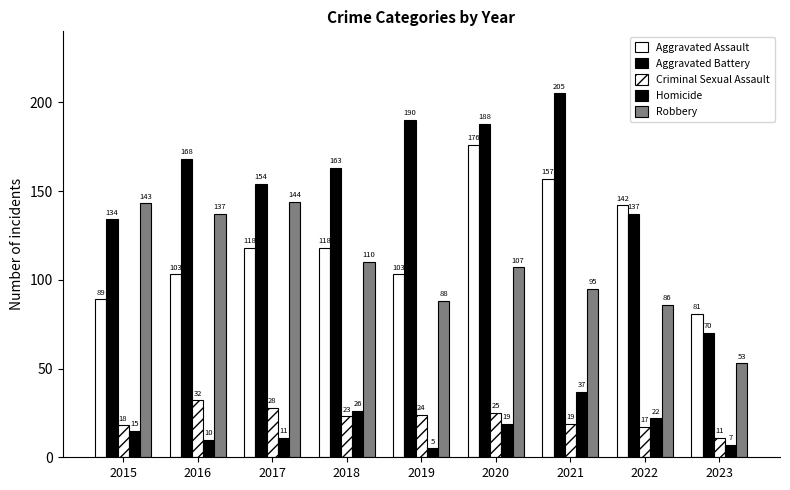

What is the sum of the Aggravated Battery values at 2015 and 2023?

204